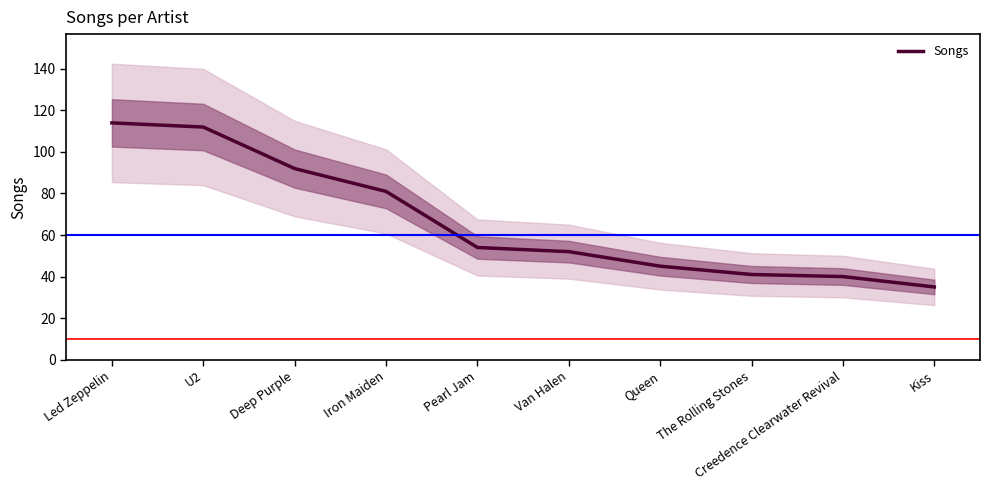

Which category has the highest value across all series?

Led Zeppelin